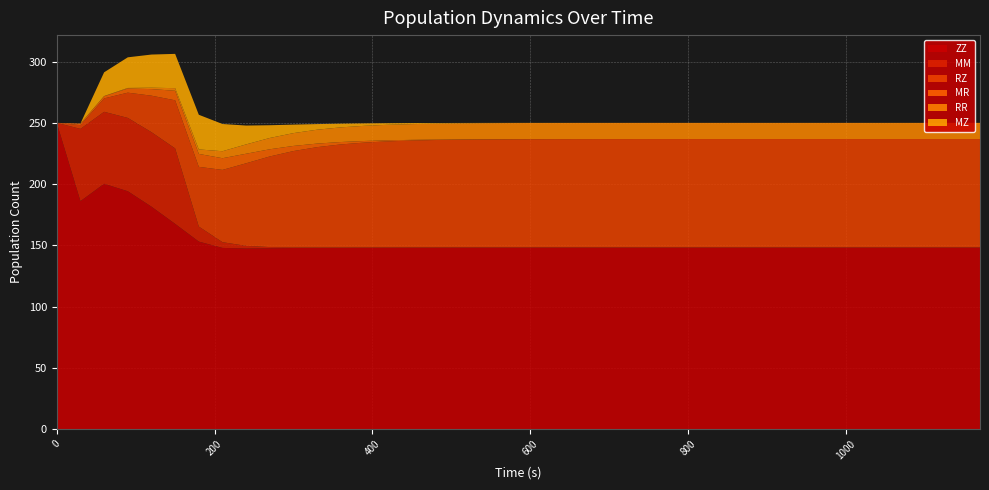

Reading left to right, extract all data points from this chart.

ZZ: 0=250.0	1=186.1	2=200.2	3=194.2	4=181.6	5=167.5	6=153.1	7=147.9	8=147.4	9=147.6	10=147.8	11=148.0	12=148.1	13=148.2	14=148.2	15=148.3	16=148.3	17=148.3	18=148.3	19=148.3	20=148.3	21=148.3	22=148.3	23=148.3	24=148.3	25=148.3	26=148.3	27=148.3	28=148.3	29=148.3	30=148.3	31=148.3	32=148.3	33=148.3	34=148.3	35=148.3	36=148.3	37=148.3	38=148.3	39=148.3
MM: 0=0.0	1=59.0	2=58.8	3=59.9	4=60.8	5=61.6	6=12.3	7=4.7	8=2.2	9=1.0	10=0.4	11=0.2	12=0.1	13=0.0	14=0.0	15=0.0	16=0.0	17=0.0	18=0.0	19=0.0	20=0.0	21=0.0	22=0.0	23=0.0	24=0.0	25=0.0	26=0.0	27=0.0	28=0.0	29=0.0	30=0.0	31=0.0	32=0.0	33=0.0	34=0.0	35=0.0	36=0.0	37=0.0	38=0.0	39=0.0
RZ: 0=0.0	1=3.1	2=10.9	3=20.6	4=29.8	5=39.3	6=48.7	7=59.0	8=67.4	9=74.0	10=78.7	11=82.0	12=84.2	13=85.7	14=86.7	15=87.3	16=87.7	17=88.0	18=88.2	19=88.3	20=88.4	21=88.4	22=88.4	23=88.5	24=88.5	25=88.5	26=88.5	27=88.5	28=88.5	29=88.5	30=88.5	31=88.5	32=88.5	33=88.5	34=88.5	35=88.5	36=88.5	37=88.5	38=88.5	39=88.5
MR: 0=0.0	1=1.2	2=1.8	3=3.4	4=5.4	5=7.8	6=10.6	7=9.5	8=7.8	9=5.9	10=4.2	11=2.9	12=2.0	13=1.3	14=0.9	15=0.6	16=0.4	17=0.2	18=0.2	19=0.1	20=0.1	21=0.0	22=0.0	23=0.0	24=0.0	25=0.0	26=0.0	27=0.0	28=0.0	29=0.0	30=0.0	31=0.0	32=0.0	33=0.0	34=0.0	35=0.0	36=0.0	37=0.0	38=0.0	39=0.0
RR: 0=0.0	1=0.1	2=0.2	3=0.5	4=1.1	5=2.1	6=3.7	7=5.7	8=7.6	9=9.2	10=10.5	11=11.3	12=12.0	13=12.4	14=12.7	15=12.8	16=13.0	17=13.1	18=13.1	19=13.1	20=13.2	21=13.2	22=13.2	23=13.2	24=13.2	25=13.2	26=13.2	27=13.2	28=13.2	29=13.2	30=13.2	31=13.2	32=13.2	33=13.2	34=13.2	35=13.2	36=13.2	37=13.2	38=13.2	39=13.2
MZ: 0=0.0	1=0.0	2=19.4	3=25.0	4=27.1	5=28.0	6=28.3	7=22.2	8=15.4	9=10.4	10=6.9	11=4.6	12=3.0	13=2.0	14=1.3	15=0.8	16=0.5	17=0.4	18=0.2	19=0.1	20=0.1	21=0.1	22=0.0	23=0.0	24=0.0	25=0.0	26=0.0	27=0.0	28=0.0	29=0.0	30=0.0	31=0.0	32=0.0	33=0.0	34=0.0	35=0.0	36=0.0	37=0.0	38=0.0	39=0.0